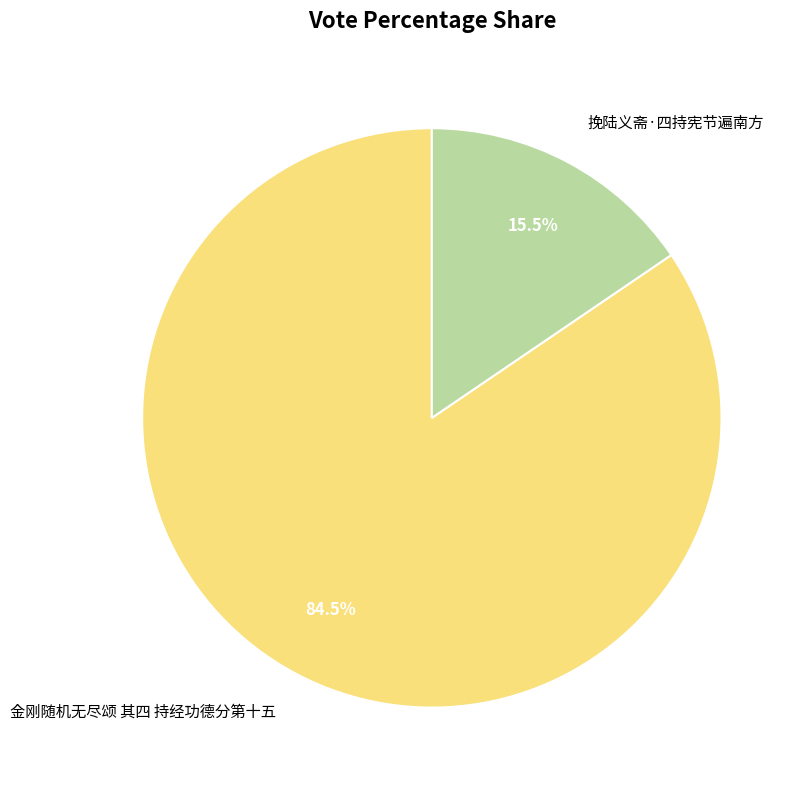

Which slice is the largest?

金刚随机无尽颂 其四 持经功德分第十五